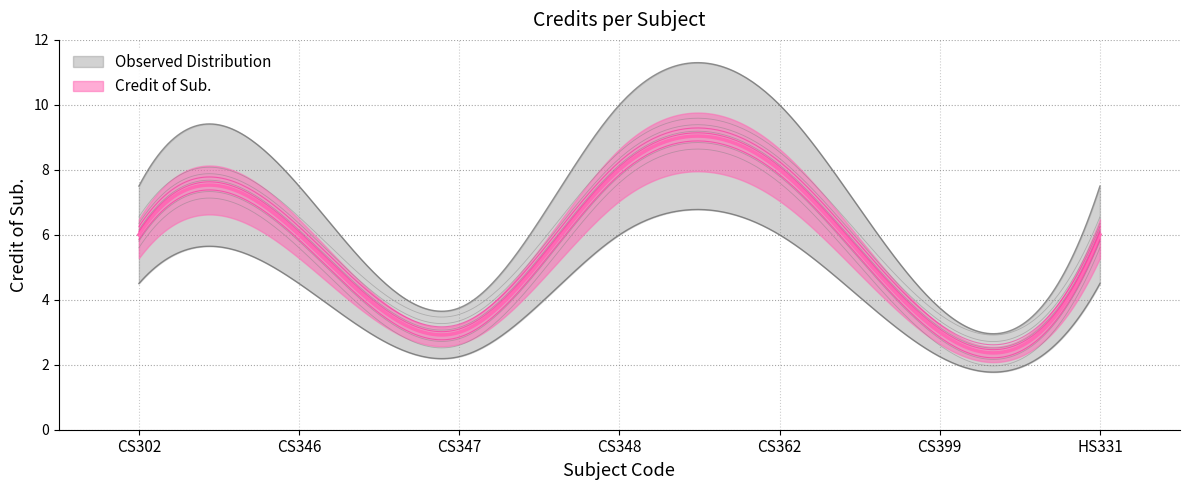

Approximately how many times larger is the value at CS346 compared to CS347?

2.0